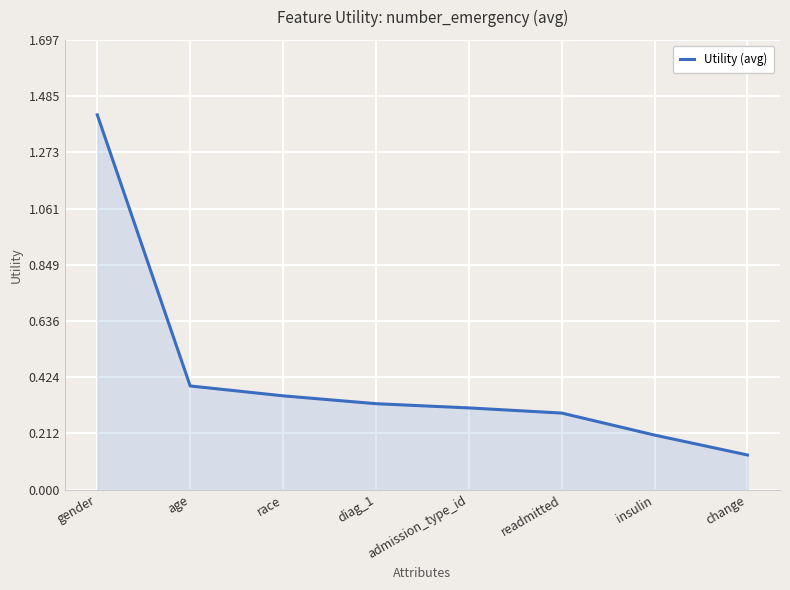

The chart shows a value of 0.4 at admission_type_id. True or false?

False